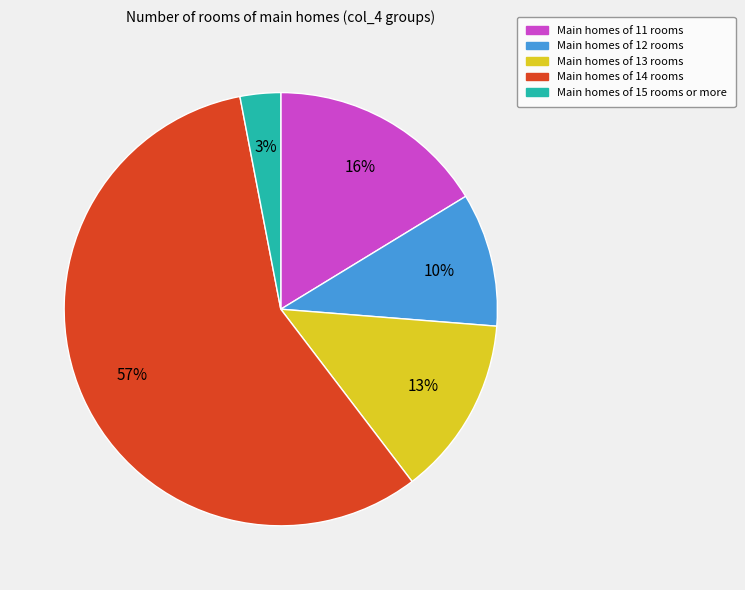

To the nearest percent, what is the average slice percentage?

20%